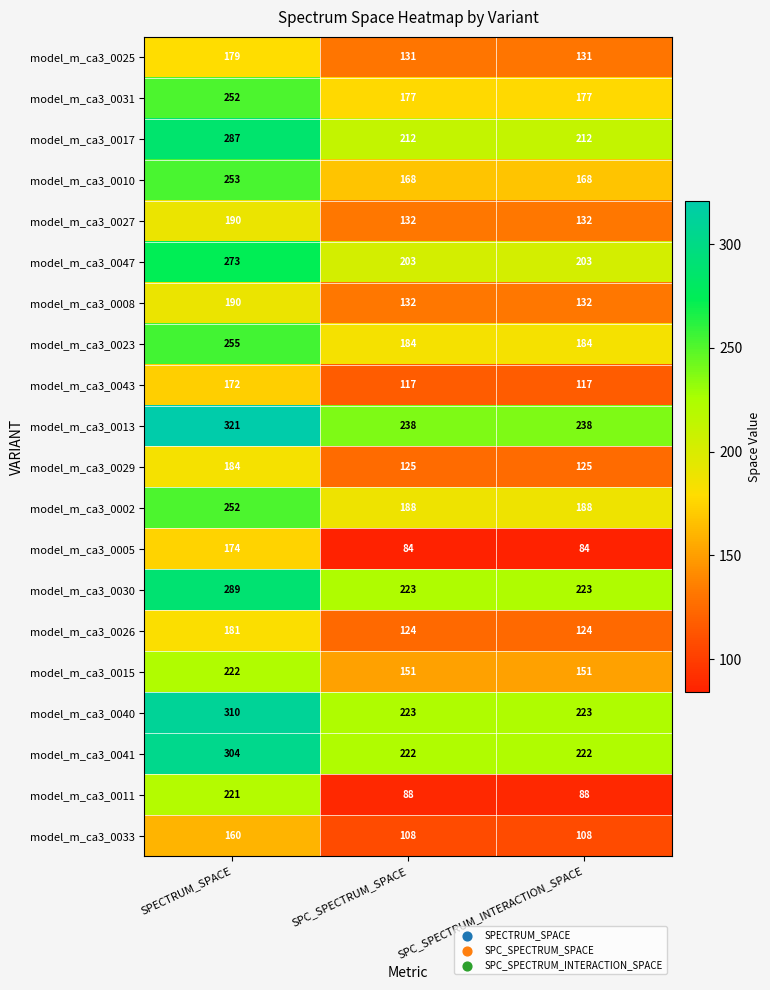

Which series has the widest spread of values?

model_m_ca3_0011